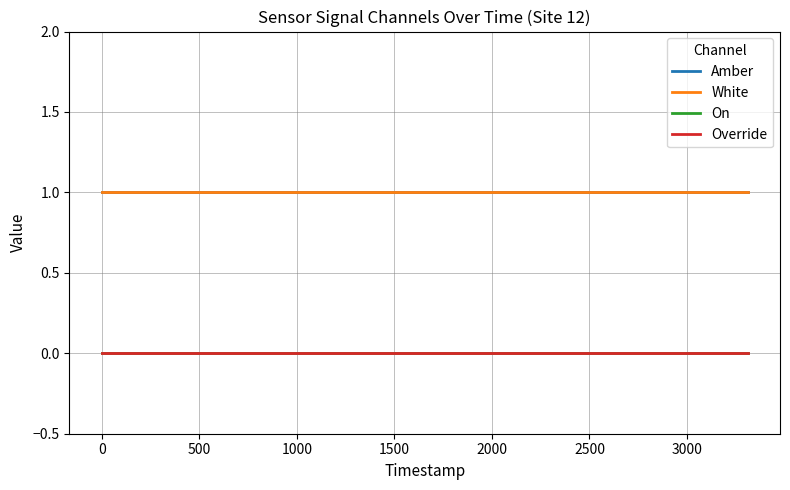

Which series has the largest range (max minus min)?

Amber